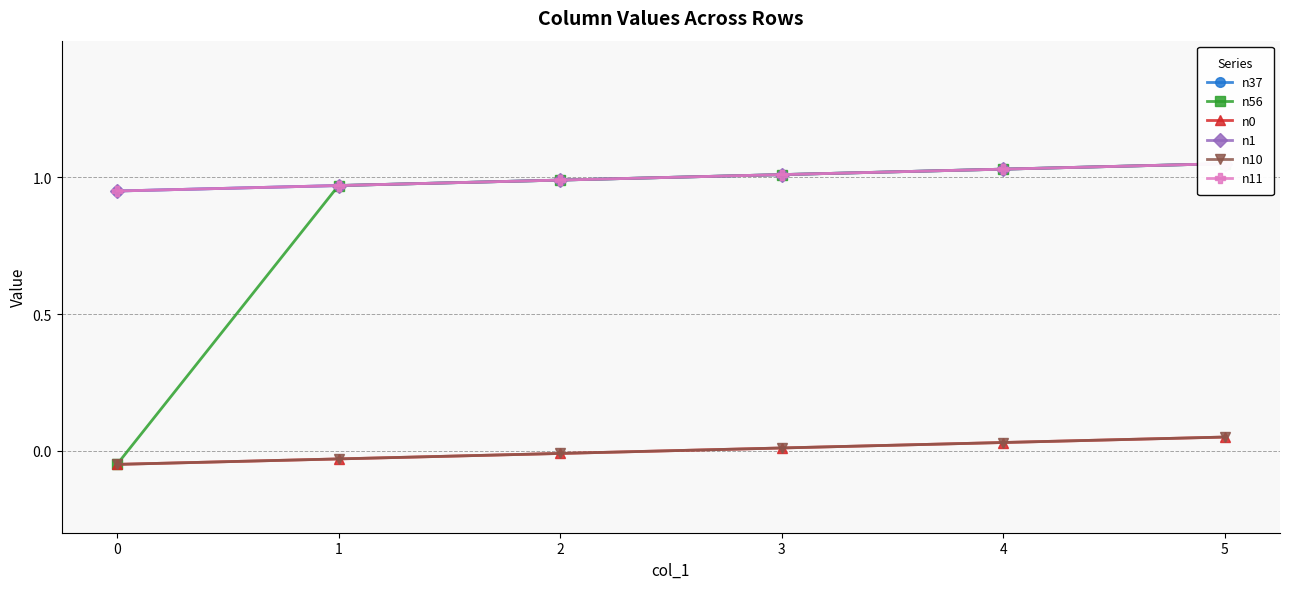

Is the value of n56 at 1 greater than the value of n10 at 4?

Yes